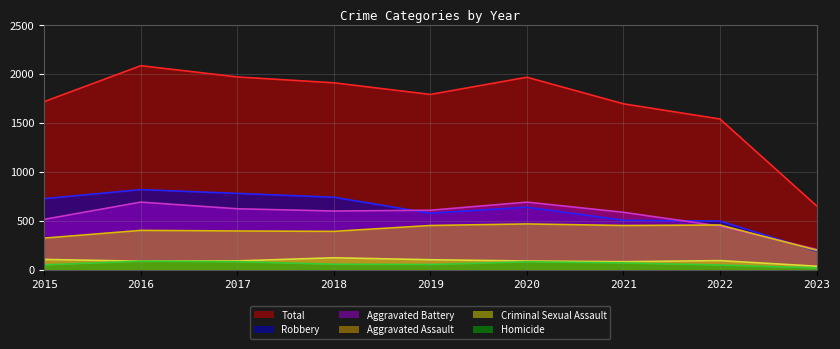

What is the minimum value shown in the chart?

19